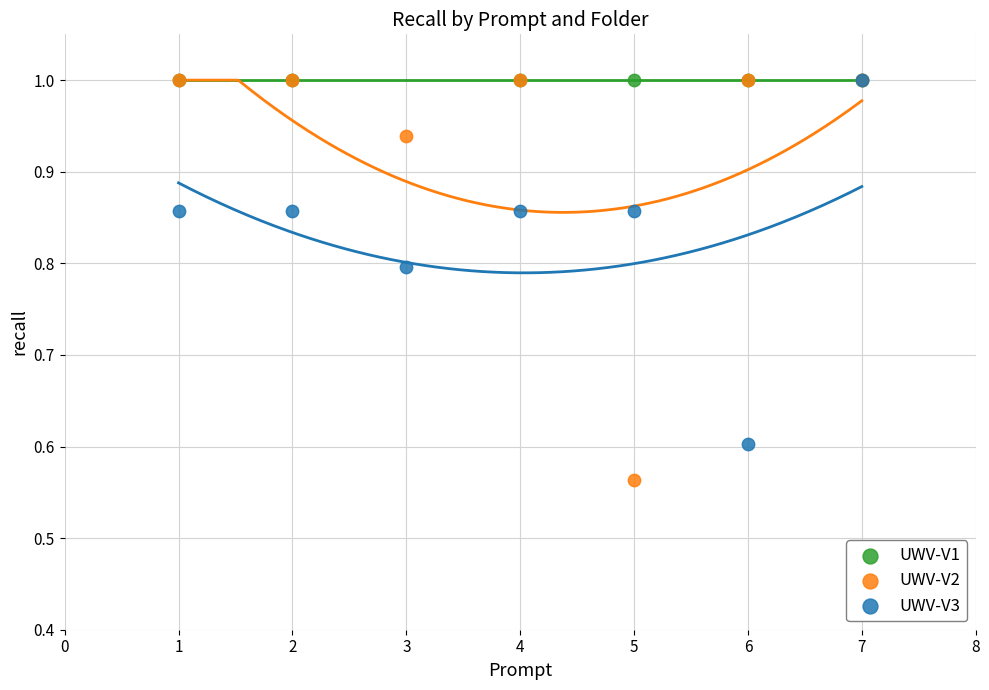

Which series contains the lowest Y value?

UWV-V2